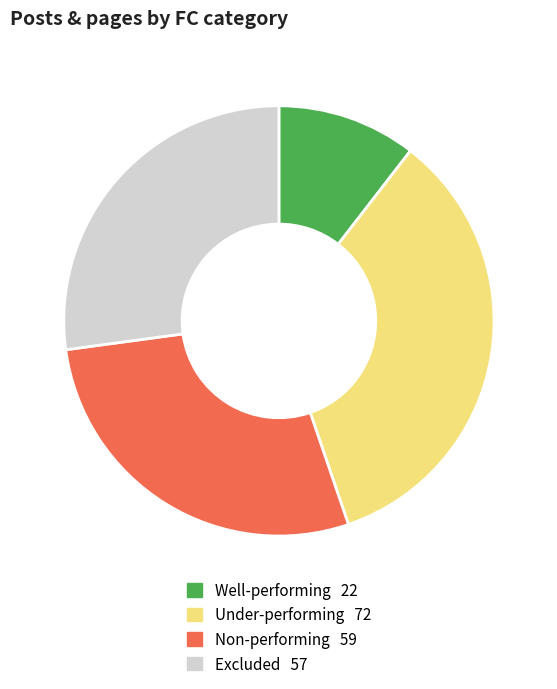

Is there a majority slice in this chart?

No